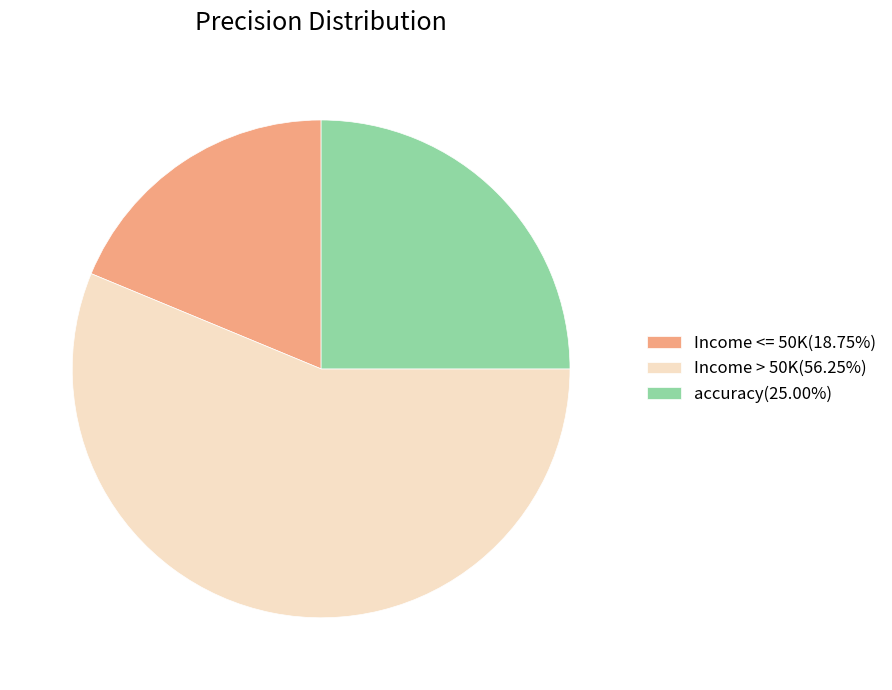

Combined, do Income <= 50K and Income > 50K account for over 50%?

Yes